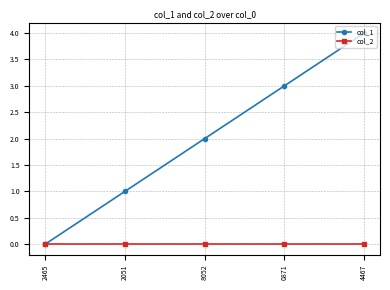

List the labels in order of col_1 value, smallest first.

2465, 2051, 8052, 0871, 4467